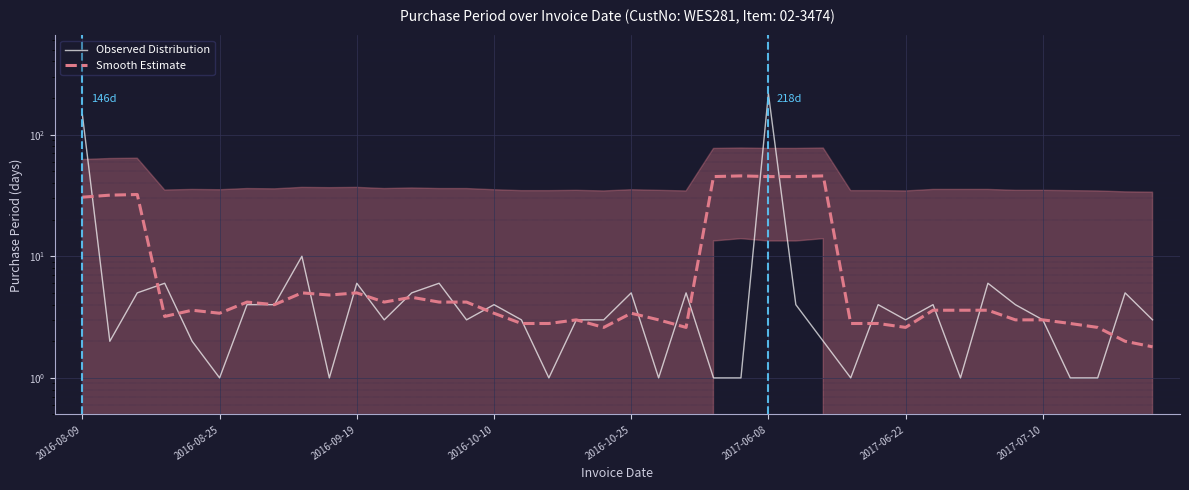

At which label is Observed Distribution closest to 109?

2016-08-09